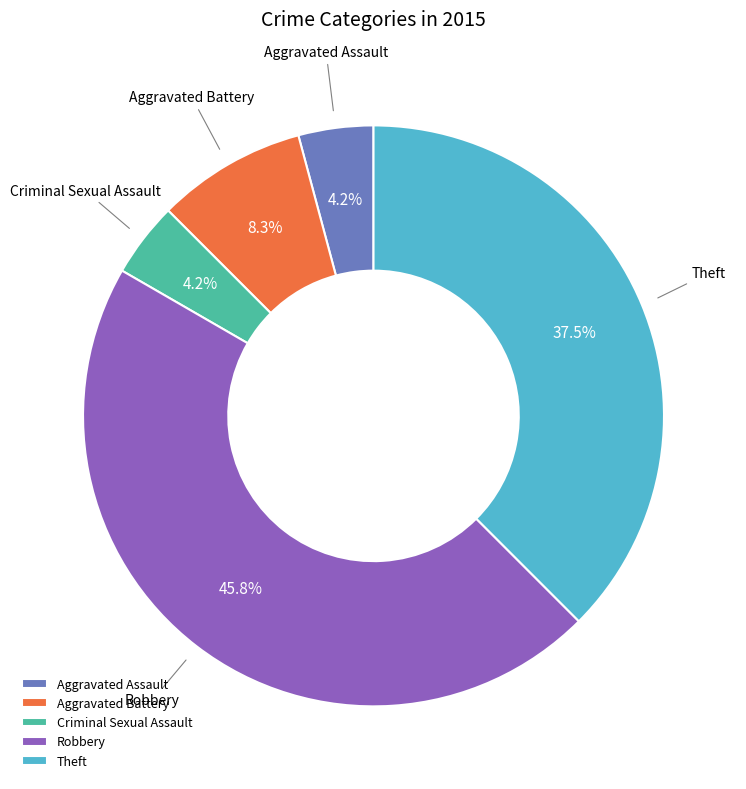

To the nearest percent, what is the combined percentage of Robbery and Aggravated Assault?

50%